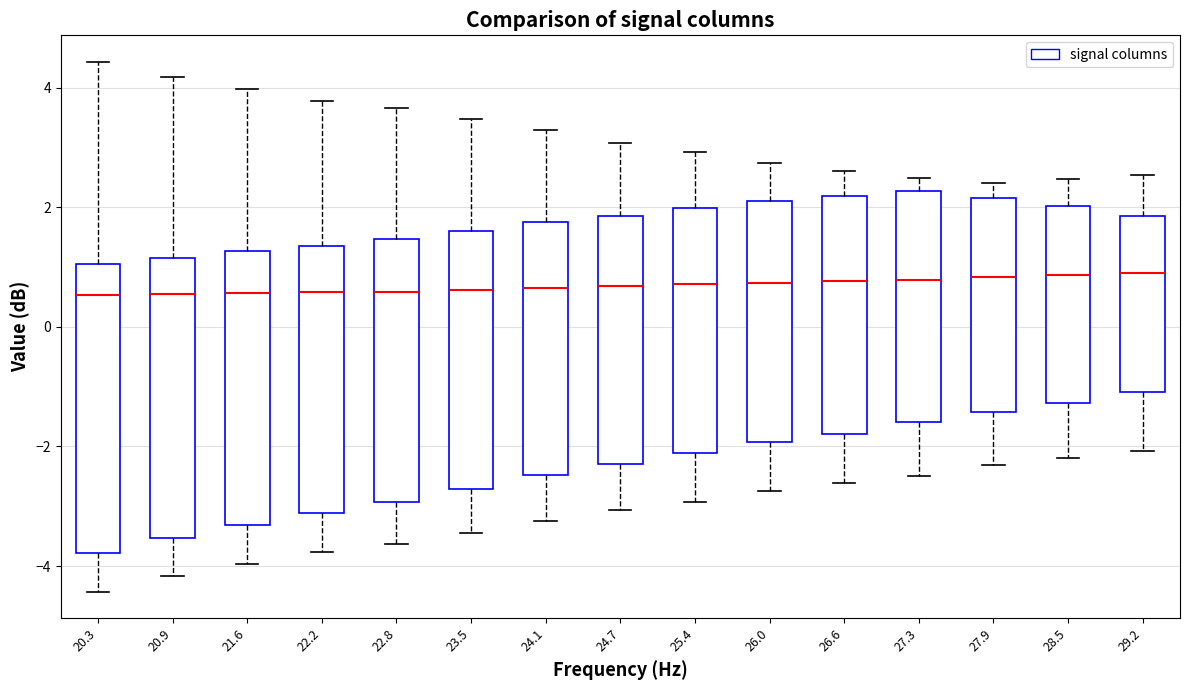

Reading left to right, transcribe this box plot: for each box, give where its median line is, the range the box spans, and where its two whiskers end, as read against the y-axis. The values are not printed on the chart, so give them approximately, as read against the axis.

20.3: median 0.6, box -3.8 to 1.0, whiskers -4.4 to 4.4
20.9: median 0.6, box -3.6 to 1.2, whiskers -4.2 to 4.2
21.6: median 0.6, box -3.4 to 1.2, whiskers -4.0 to 4.0
22.2: median 0.6, box -3.2 to 1.4, whiskers -3.8 to 3.8
22.8: median 0.6, box -3.0 to 1.4, whiskers -3.6 to 3.6
23.5: median 0.6, box -2.8 to 1.6, whiskers -3.4 to 3.4
24.1: median 0.6, box -2.4 to 1.8, whiskers -3.2 to 3.2
24.7: median 0.6, box -2.2 to 1.8, whiskers -3.0 to 3.0
25.4: median 0.8, box -2.2 to 2.0, whiskers -3.0 to 3.0
26.0: median 0.8, box -2.0 to 2.0, whiskers -2.8 to 2.8
26.6: median 0.8, box -1.8 to 2.2, whiskers -2.6 to 2.6
27.3: median 0.8, box -1.6 to 2.2, whiskers -2.4 to 2.4
27.9: median 0.8, box -1.4 to 2.2, whiskers -2.4 to 2.4
28.5: median 0.8, box -1.2 to 2.0, whiskers -2.2 to 2.4
29.2: median 1.0, box -1.0 to 1.8, whiskers -2.0 to 2.6